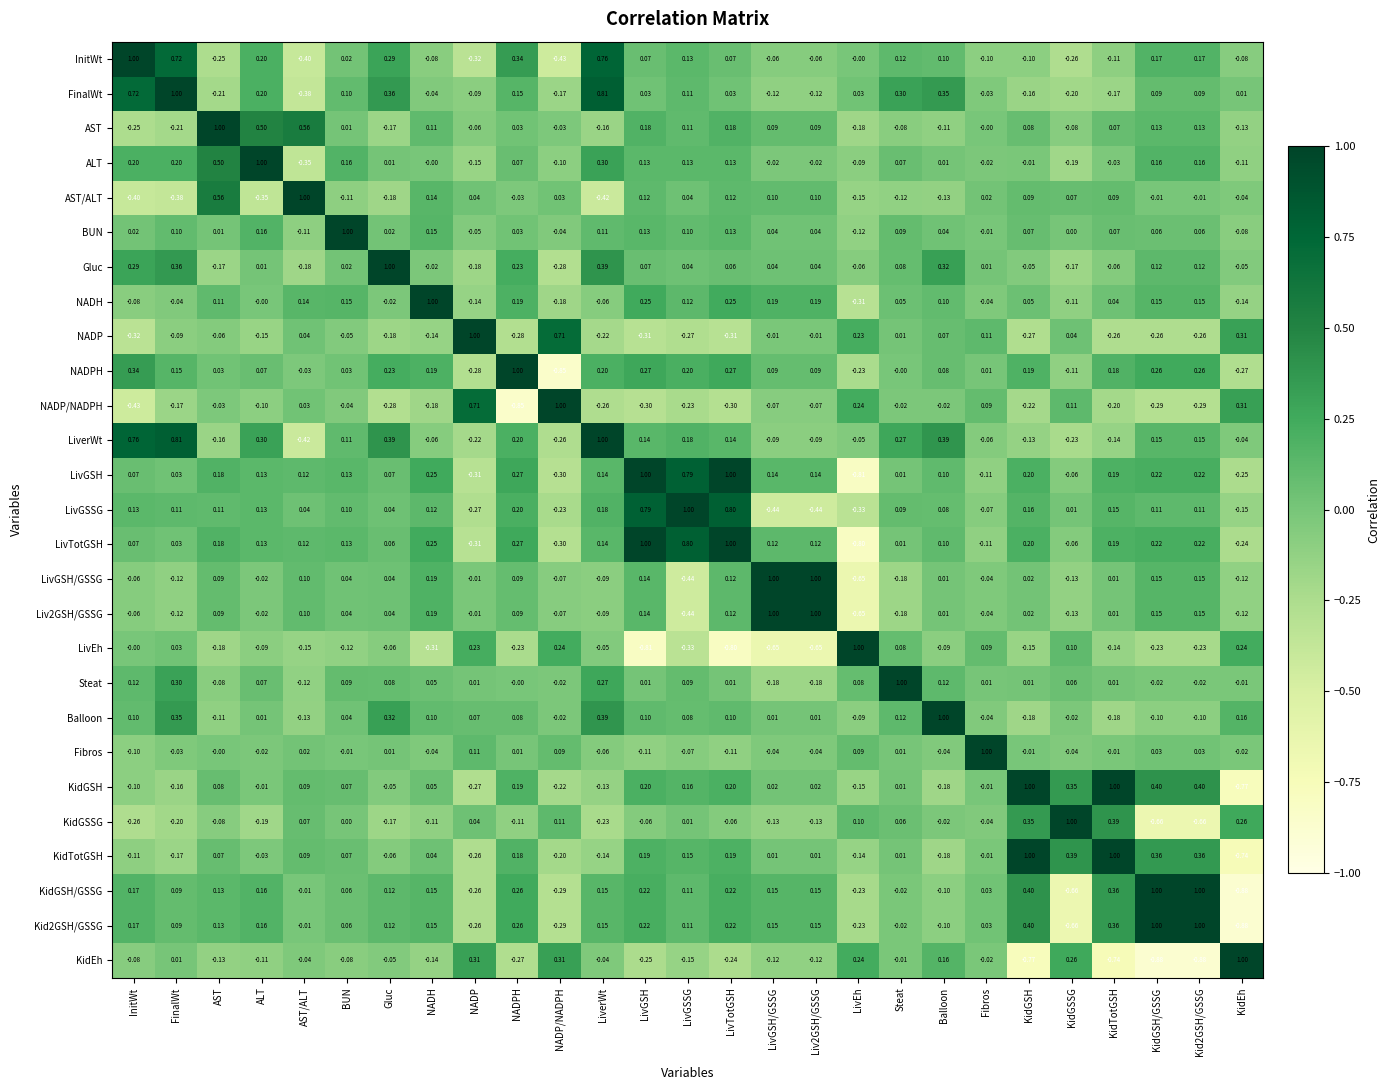

At which label does NADP/NADPH reach its peak?

NADP/NADPH